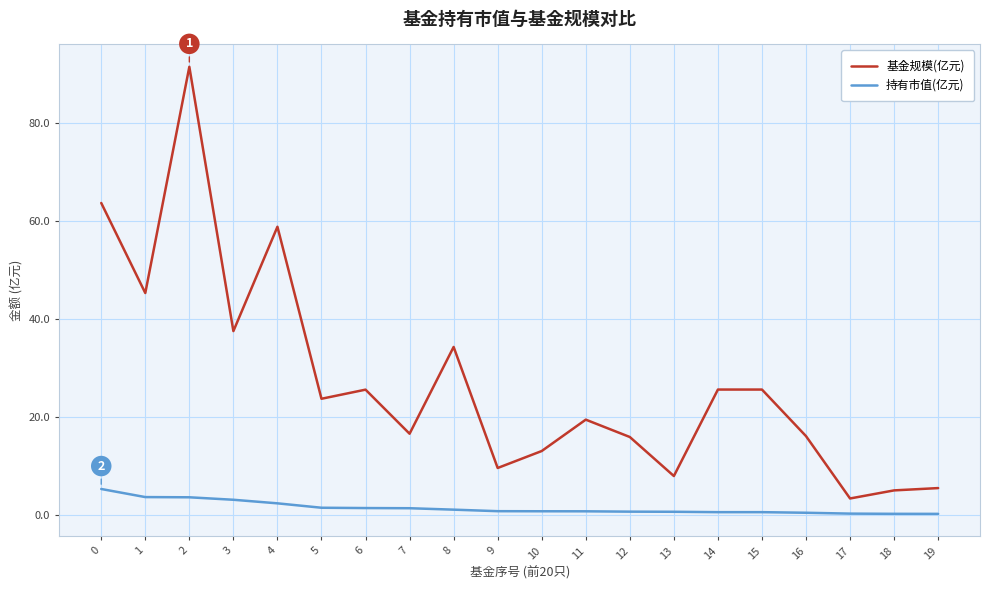

What is the average value of the 基金规模(亿元) series?

27.2